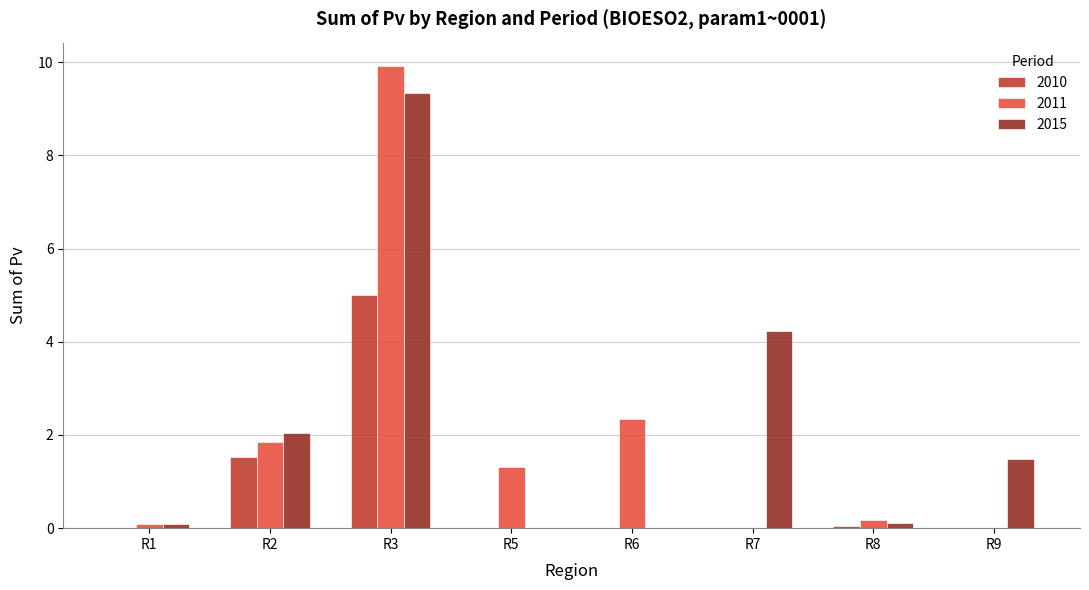

What is the sum of the 2011 values at R3 and R9?

9.9